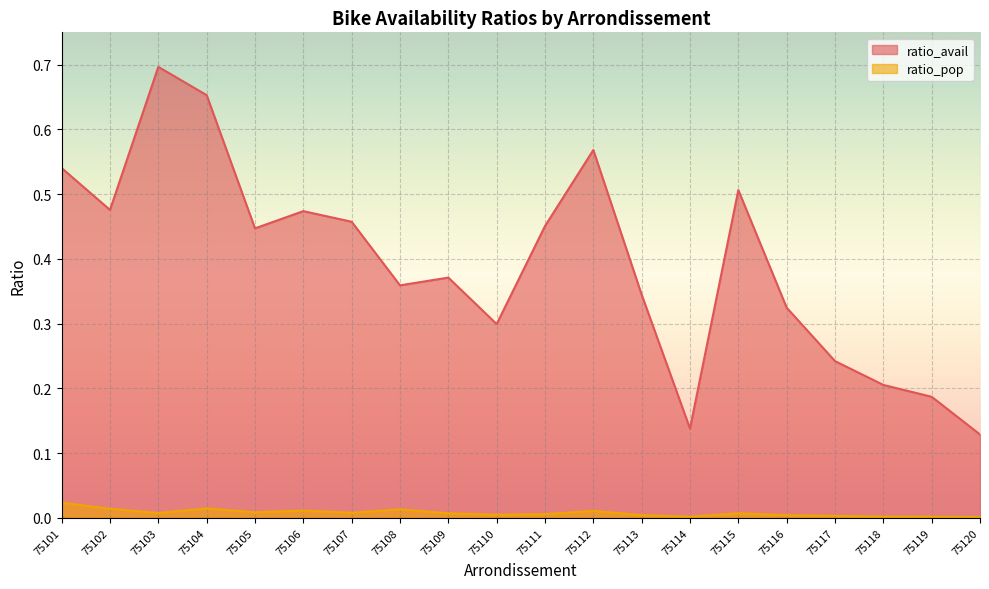

What is the average value of the ratio_avail series?

0.4